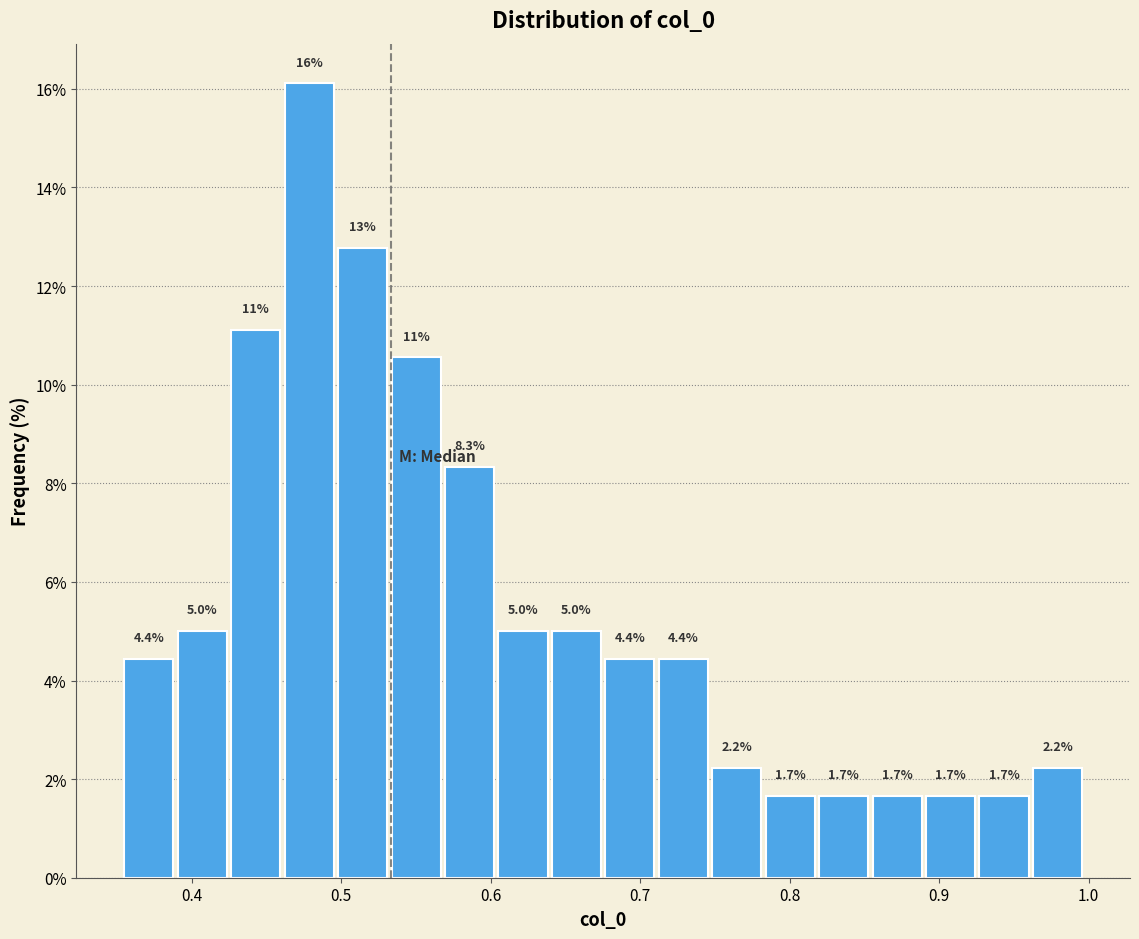

Around what value on the x-axis is the tallest bar? Give the approximate position of its centre, as read against the axis.

0.48